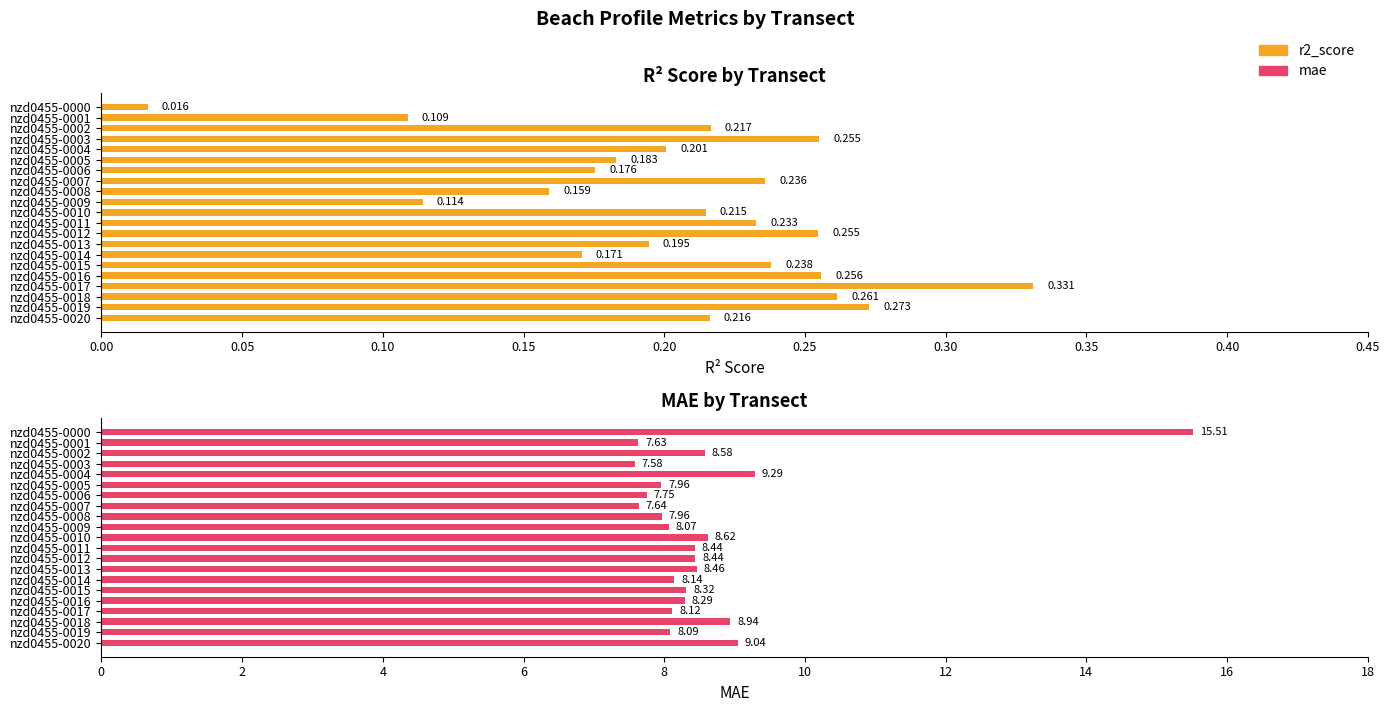

Between nzd0455-0006 and nzd0455-0007, which series saw the biggest shift?

mae